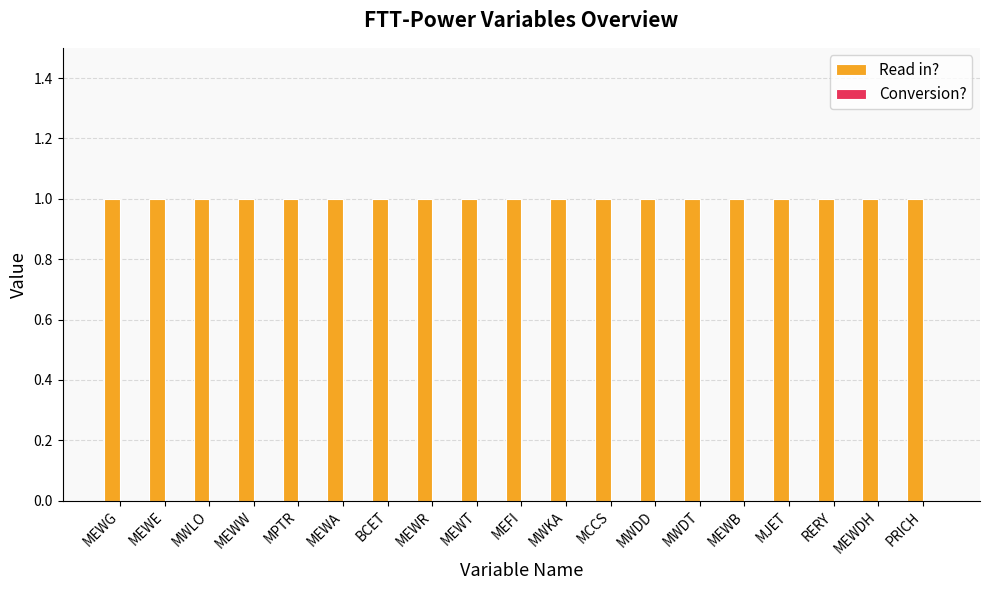

What is the maximum value shown in the chart?

1